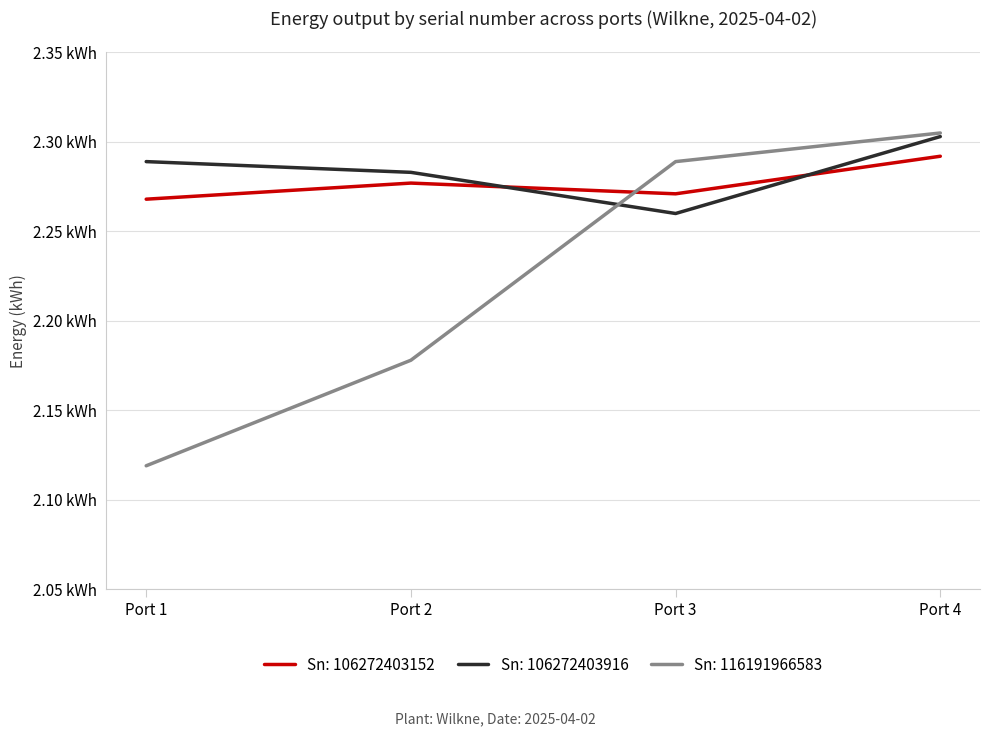

Does the chart display data point markers on the line(s)?

No